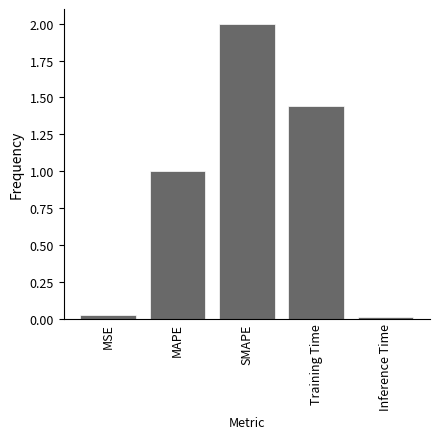

What is the change in value from MAPE to Training Time?

+0.4